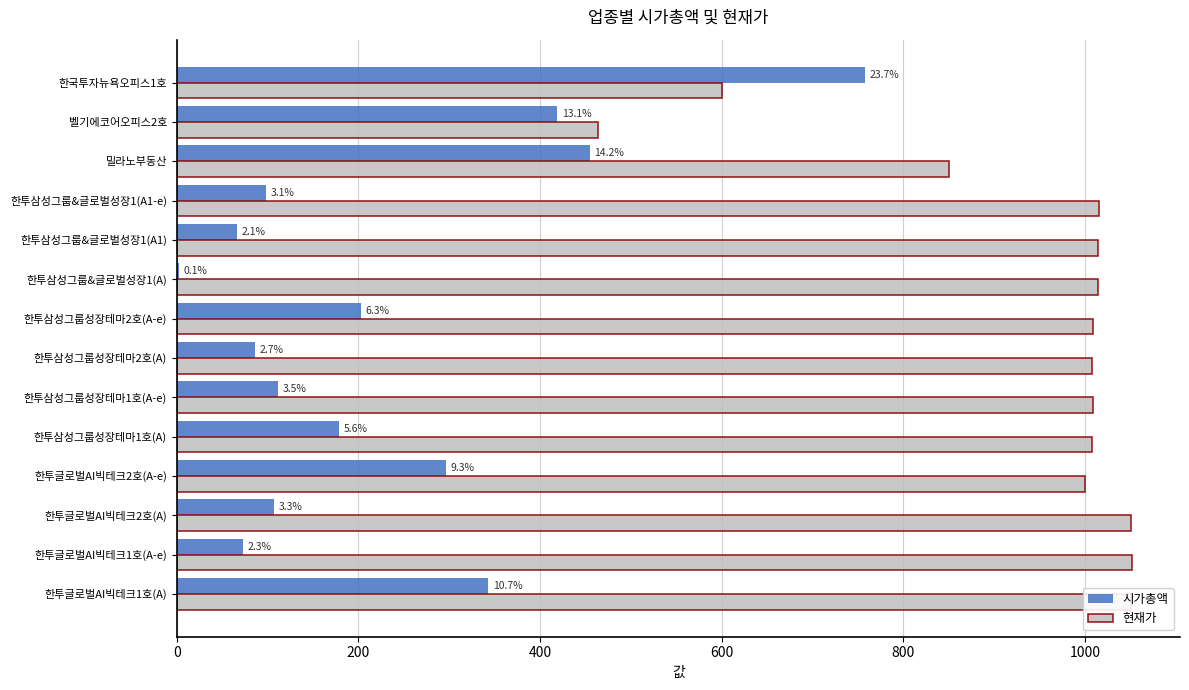

What are all the series names shown in the legend?

시가총액, 현재가